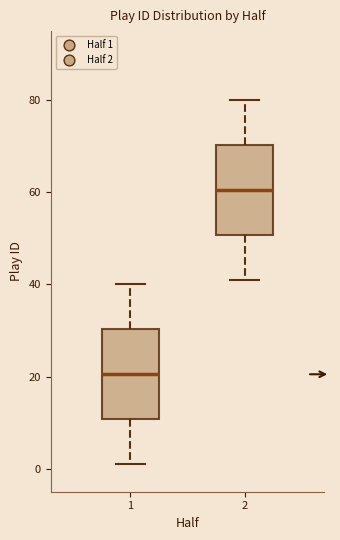

Which box's median line is the lowest?

1